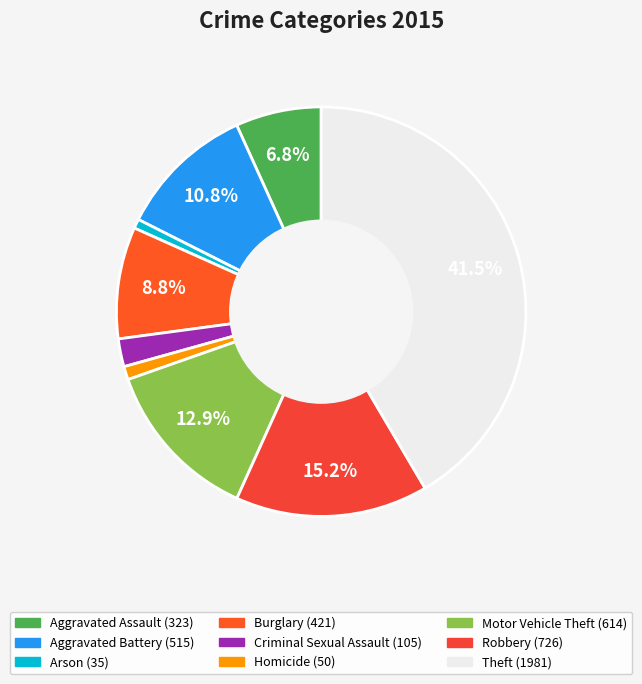

Does any single category account for the majority?

No